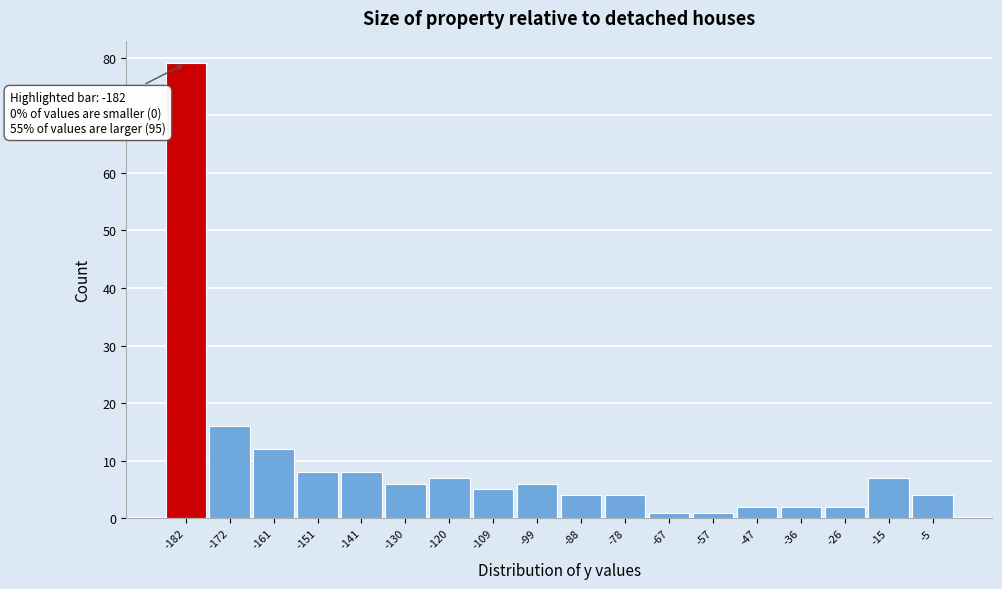

Over which range of the x-axis is the bar tallest?

-188 to -178